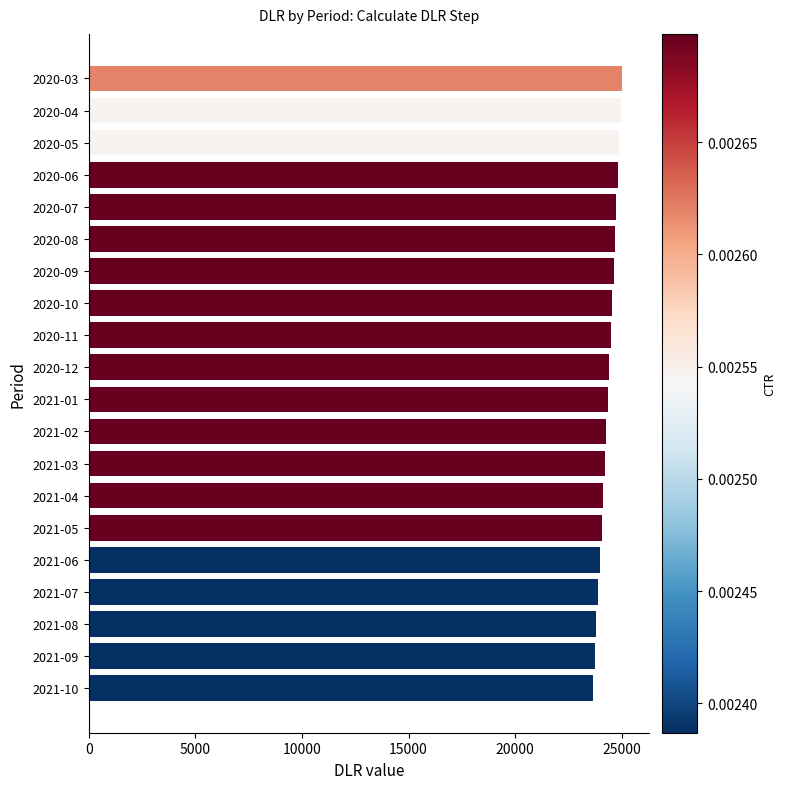

What is the label of the 12th bar from the top?

2021-02